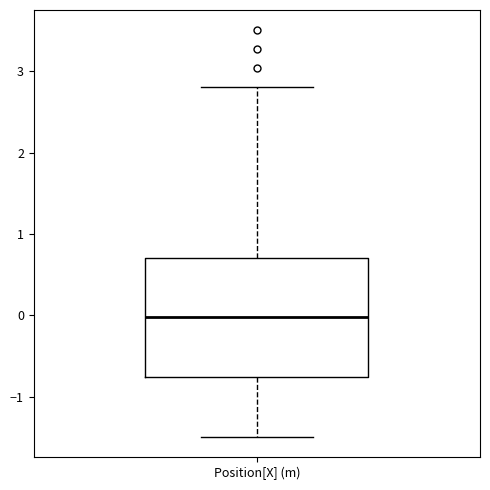

Transcribe this box plot: give where the median line is, the range the box spans, and where the two whiskers end, as read against the y-axis. The values are not printed on the chart, so give them approximately, as read against the axis.

median 0.0, box -0.8 to 0.7, whiskers -1.5 to 2.8